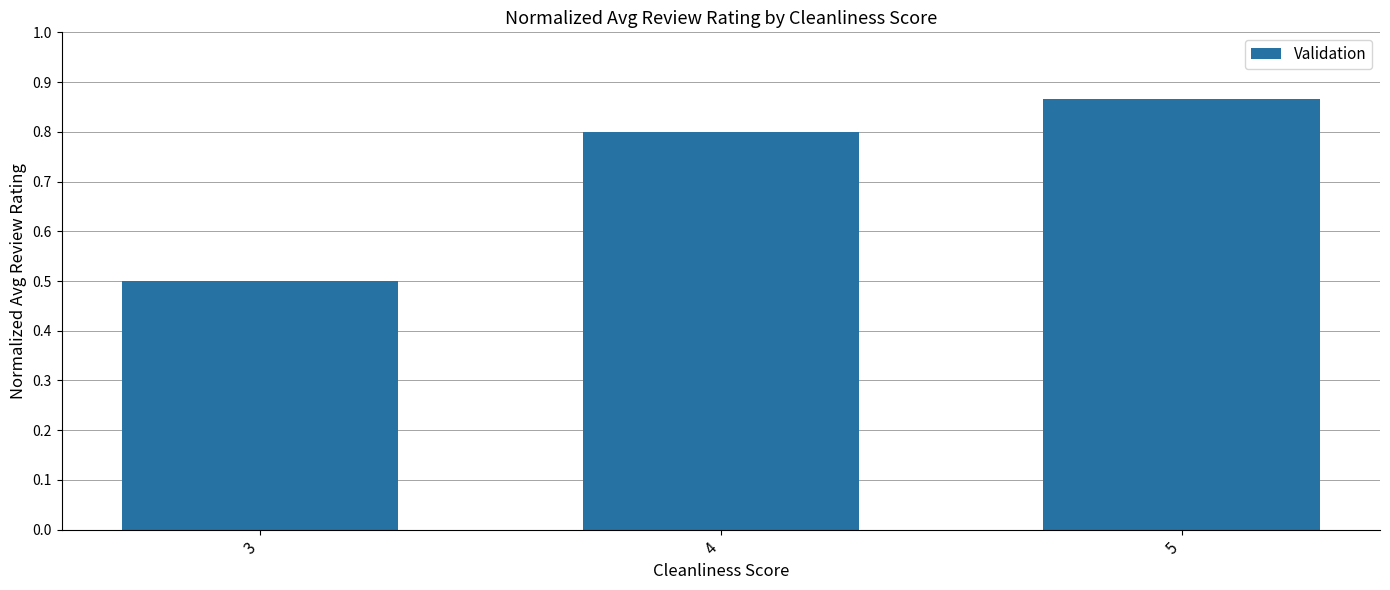

At which category does the chart reach its peak across all series?

5